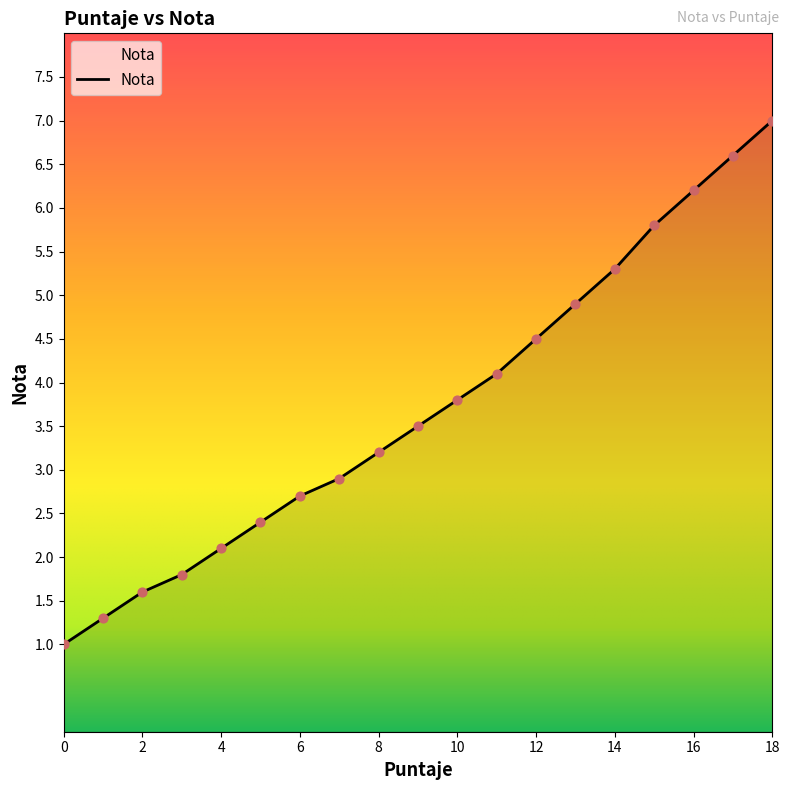

What is the greatest value displayed?

7.0